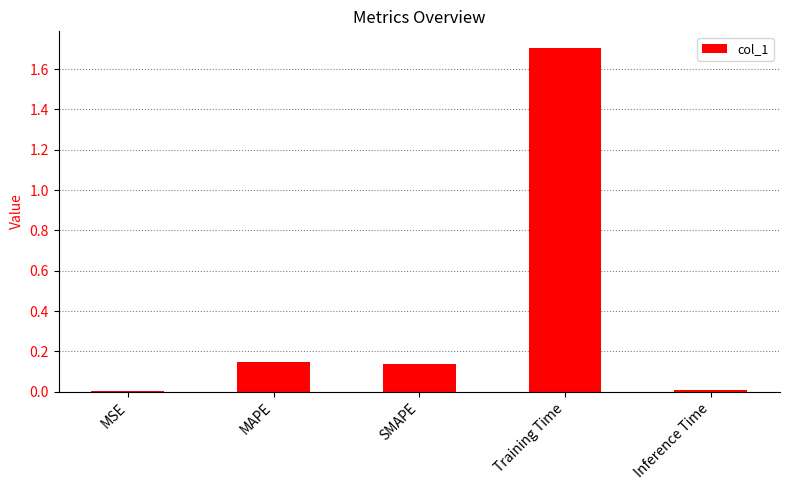

What is the sum of the values at MAPE and Training Time?

1.9